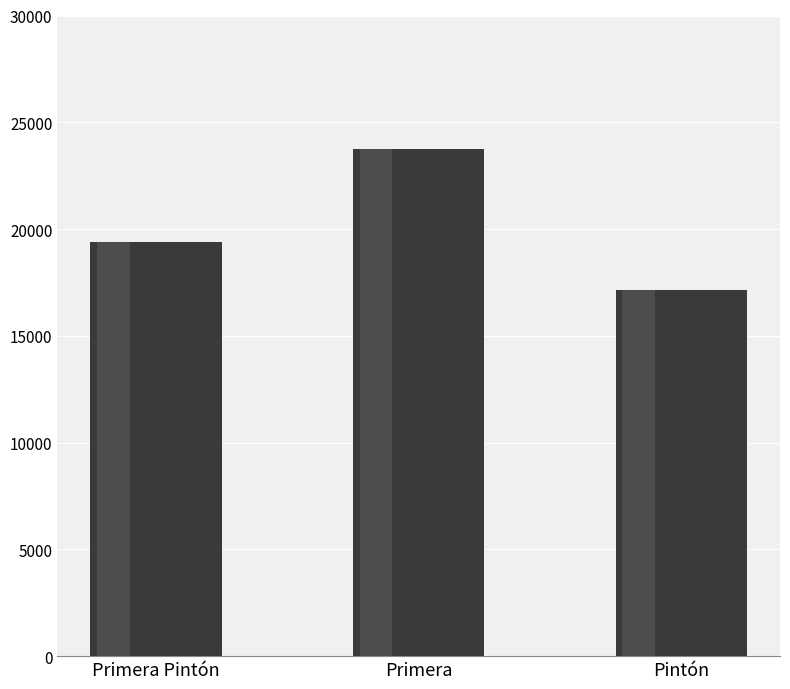

Reading left to right, transcribe all the data shown in this chart.

19398	23769	17167